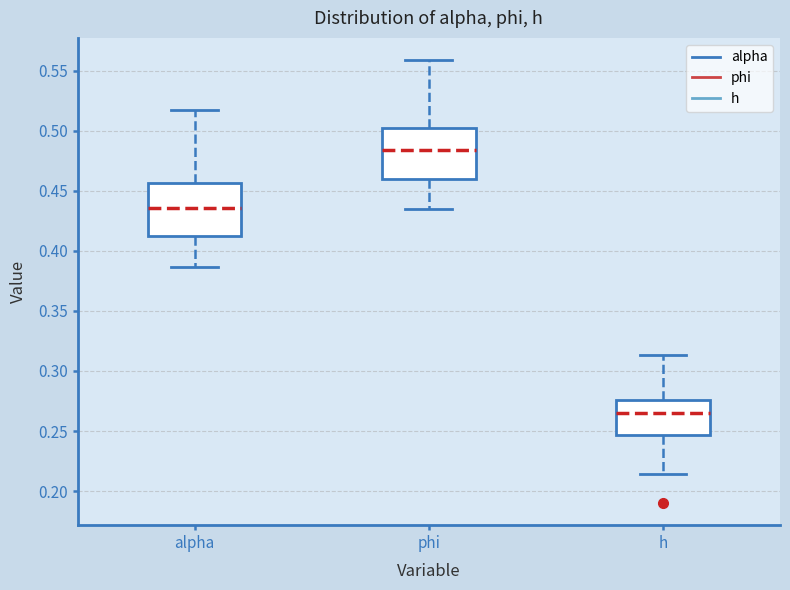

Reading left to right, transcribe this box plot: for each box, give where its median line is, the range the box spans, and where its two whiskers end, as read against the y-axis. The values are not printed on the chart, so give them approximately, as read against the axis.

alpha: median 0.435, box 0.410 to 0.455, whiskers 0.385 to 0.515
phi: median 0.485, box 0.460 to 0.500, whiskers 0.435 to 0.560
h: median 0.265, box 0.245 to 0.275, whiskers 0.215 to 0.315